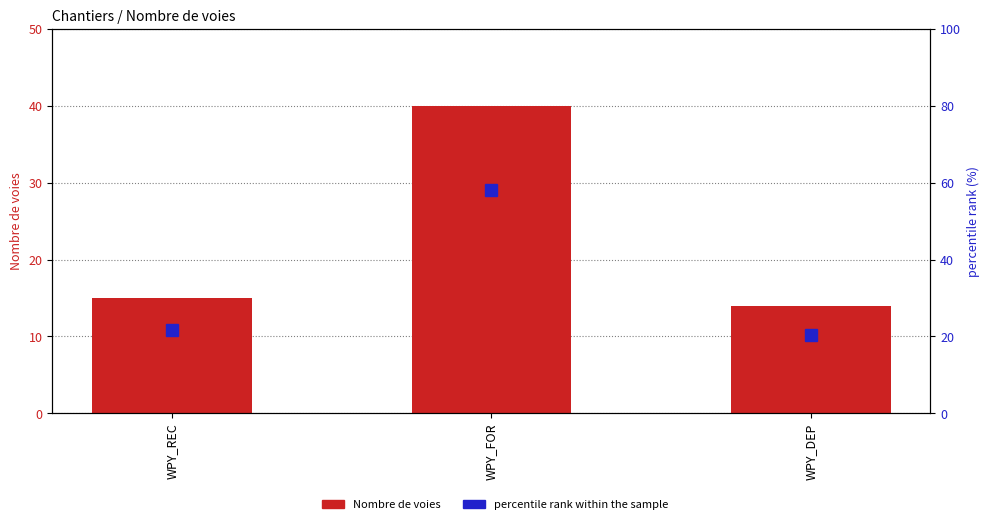

What are all the series names shown in the legend?

Nombre de voies, percentile rank within the sample